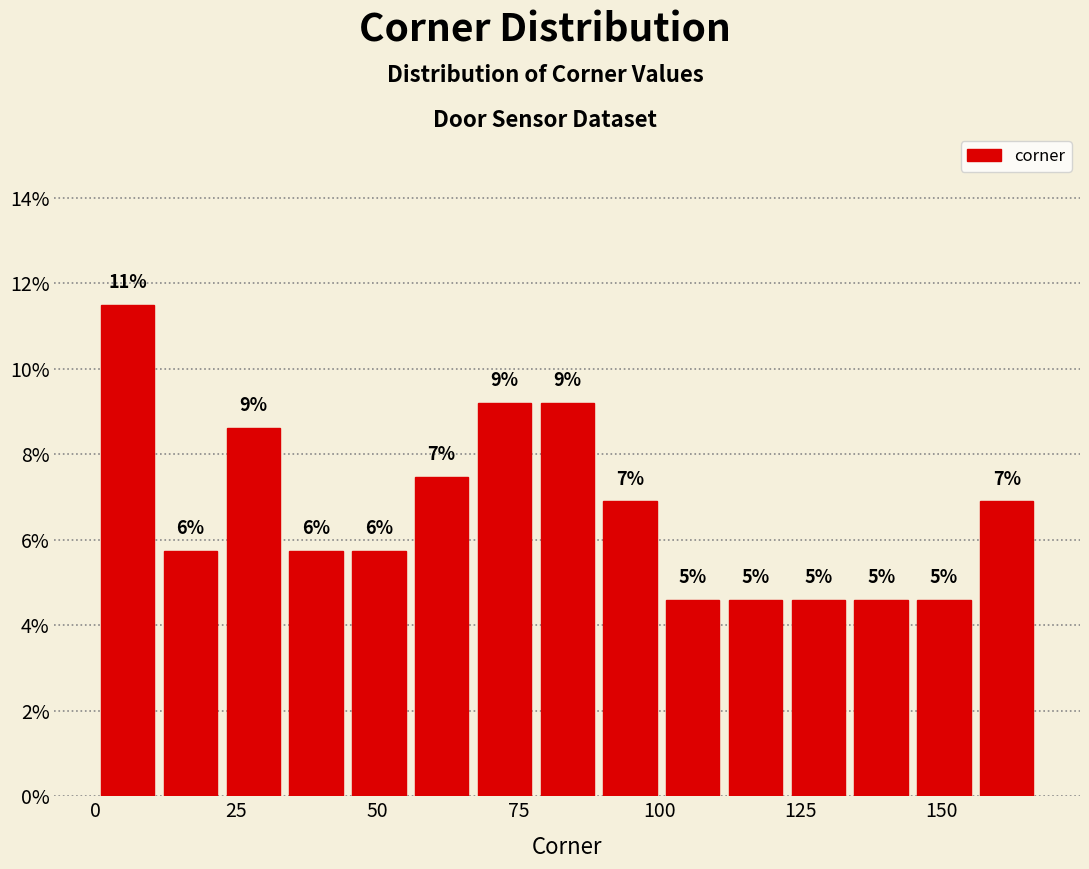

Read against the x-axis, roughly where is the centre of the tallest bar?

5